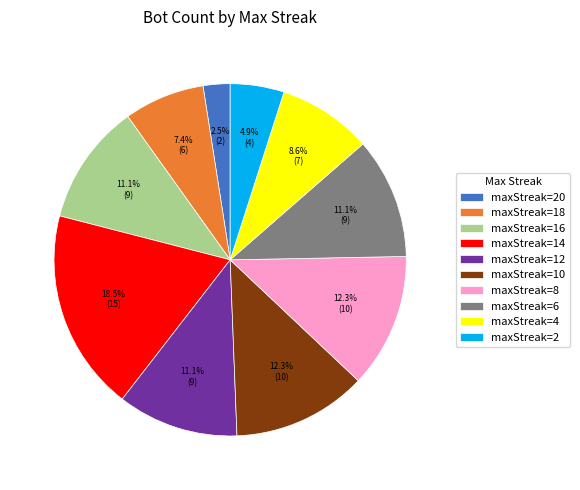

How many segments does this pie chart have?

10